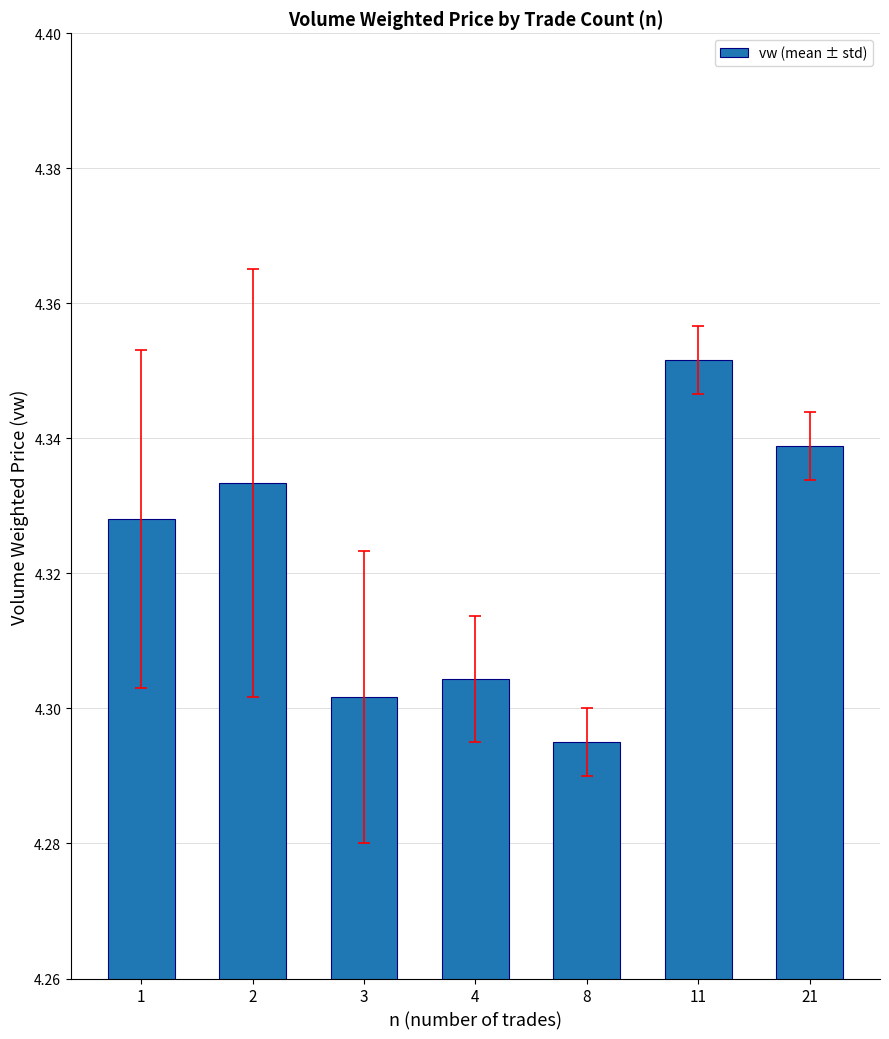

What is the sum of the values at 2 and 21?

8.7